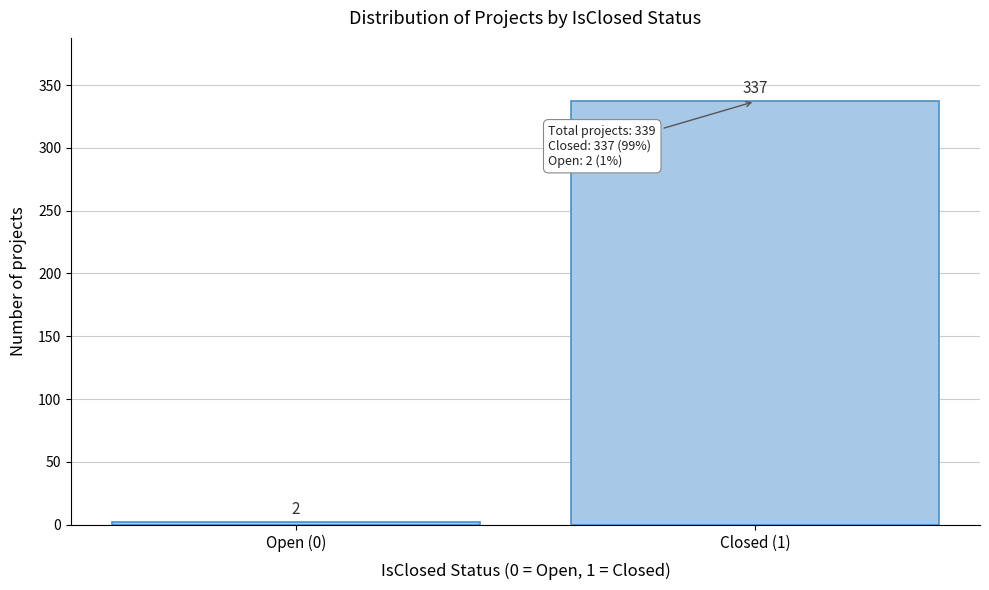

Reading left to right, what are all the values shown in this chart?

2	337